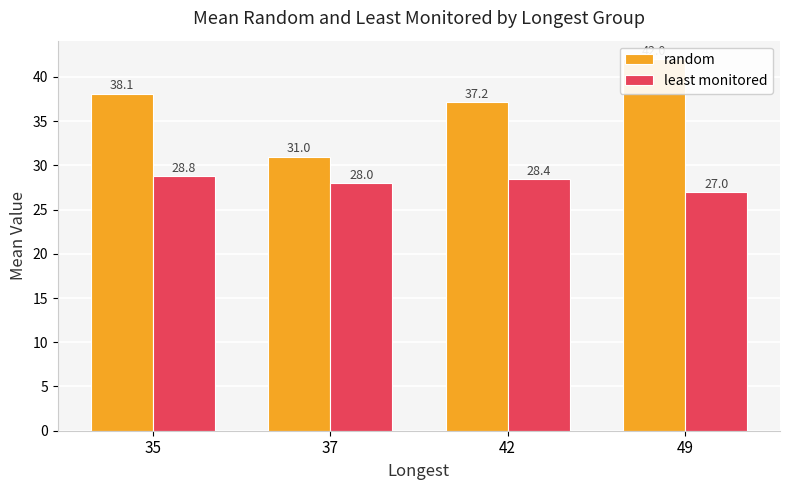

At how many categories does at least one series exceed 40?

1